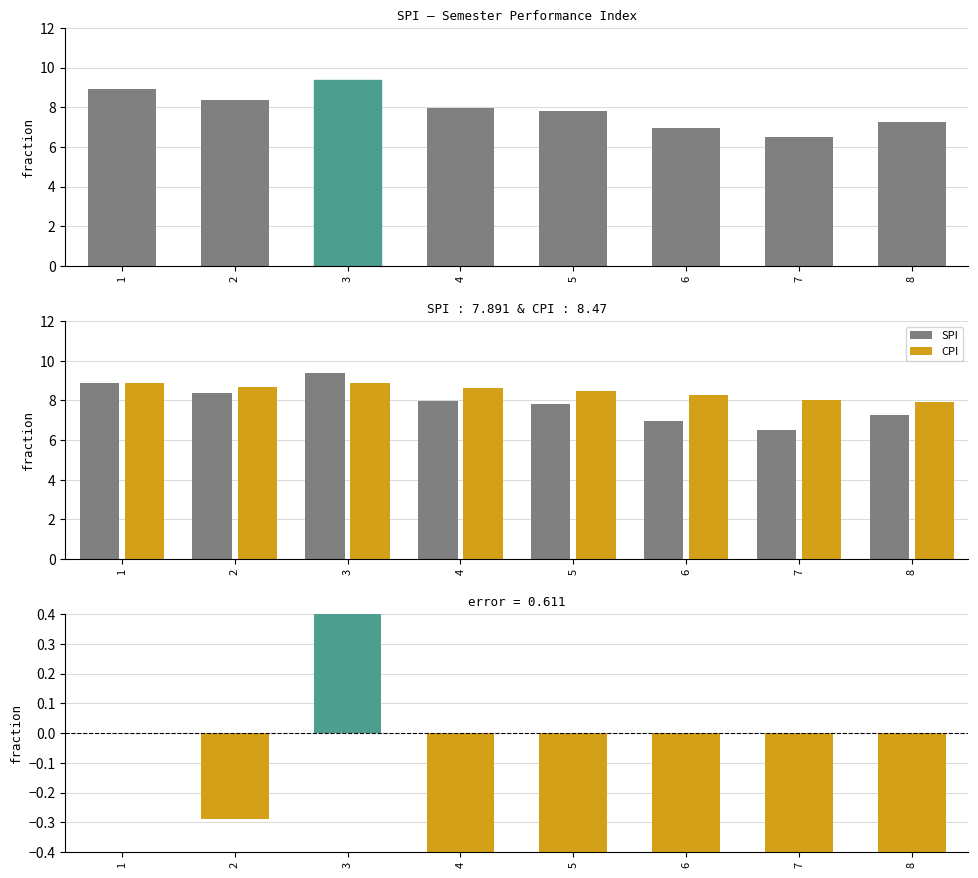

True or false: SPI has a value of 8.0 at 4.

True